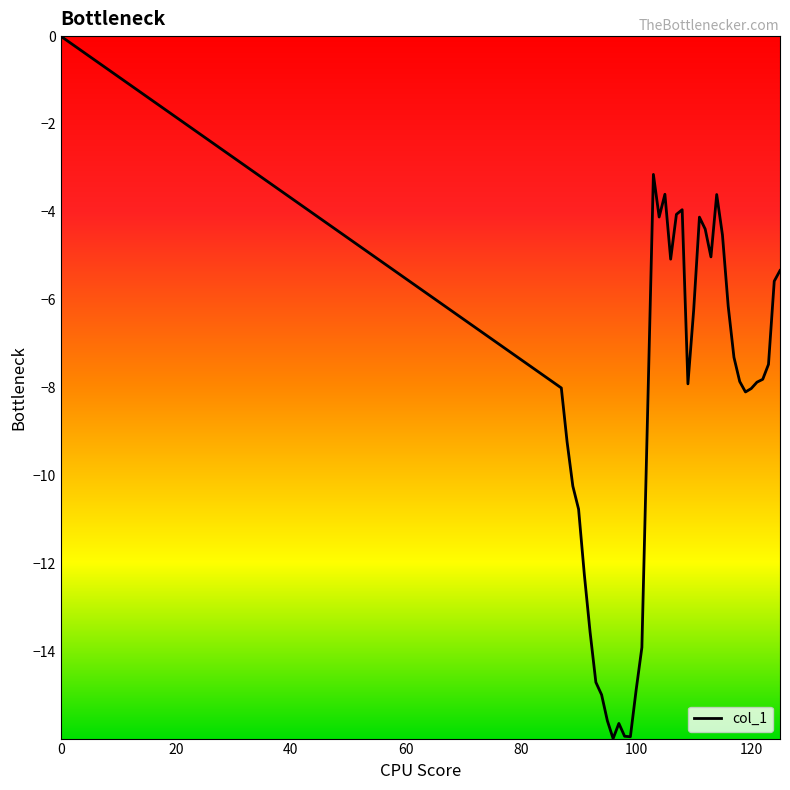

What is the minimum value shown in the chart?

-16.0